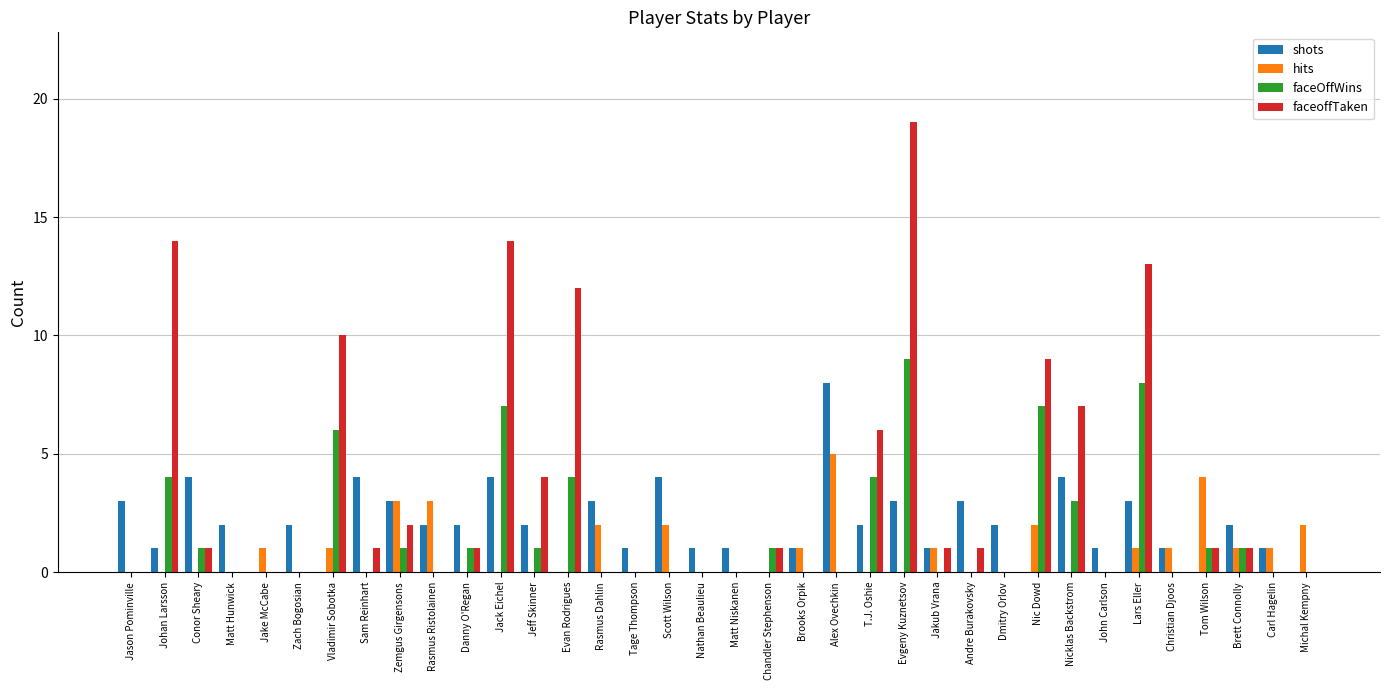

Reading left to right, list all the values displayed in this chart.

shots: 3	1	4	2	0	2	0	4	3	2	2	4	2	0	3	1	4	1	1	0	1	8	2	3	1	3	2	0	4	1	3	1	0	2	1	0
hits: 0	0	0	0	1	0	1	0	3	3	0	0	0	0	2	0	2	0	0	0	1	5	0	0	1	0	0	2	0	0	1	1	4	1	1	2
faceOffWins: 0	4	1	0	0	0	6	0	1	0	1	7	1	4	0	0	0	0	0	1	0	0	4	9	0	0	0	7	3	0	8	0	1	1	0	0
faceoffTaken: 0	14	1	0	0	0	10	1	2	0	1	14	4	12	0	0	0	0	0	1	0	0	6	19	1	1	0	9	7	0	13	0	1	1	0	0